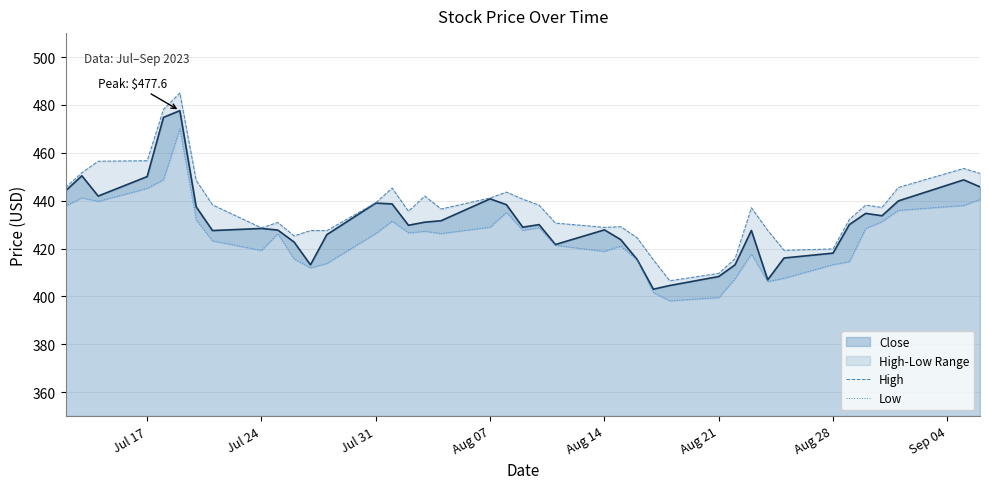

True or false: Close has a value of 569.5 at Aug 14.

False